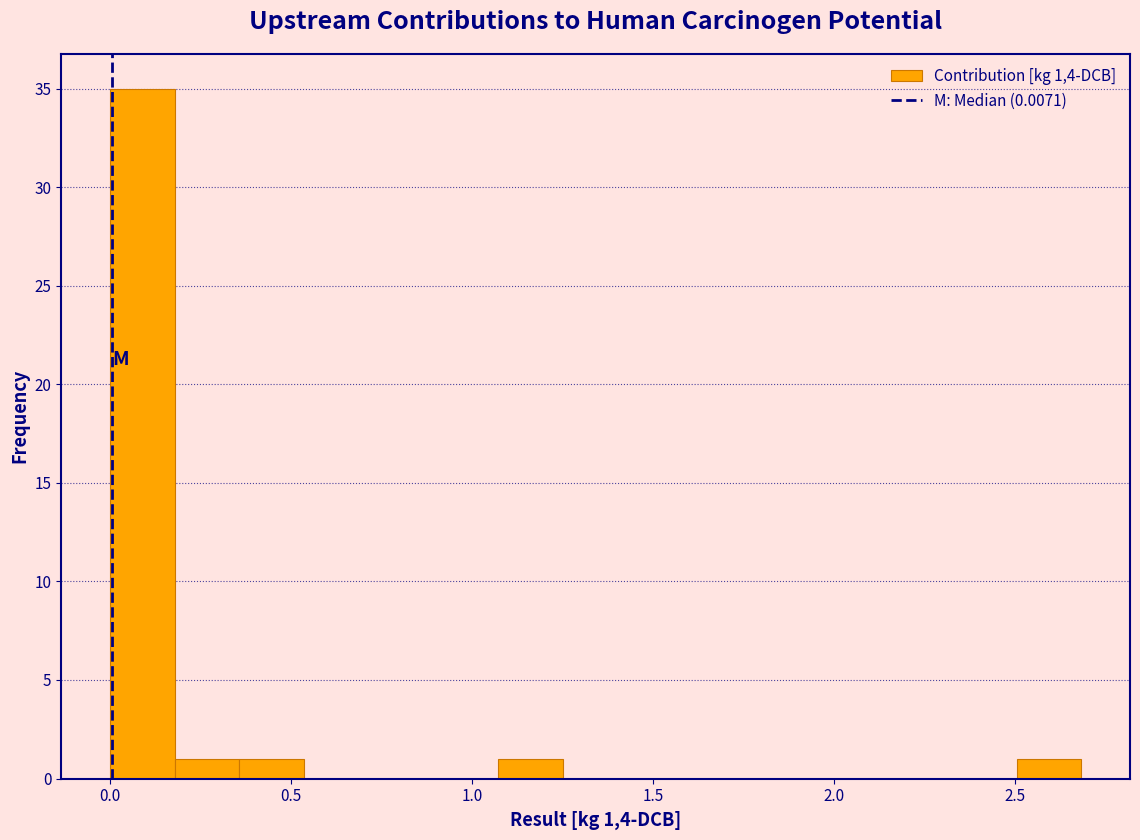

Read against the x-axis, roughly where is the centre of the tallest bar?

0.10